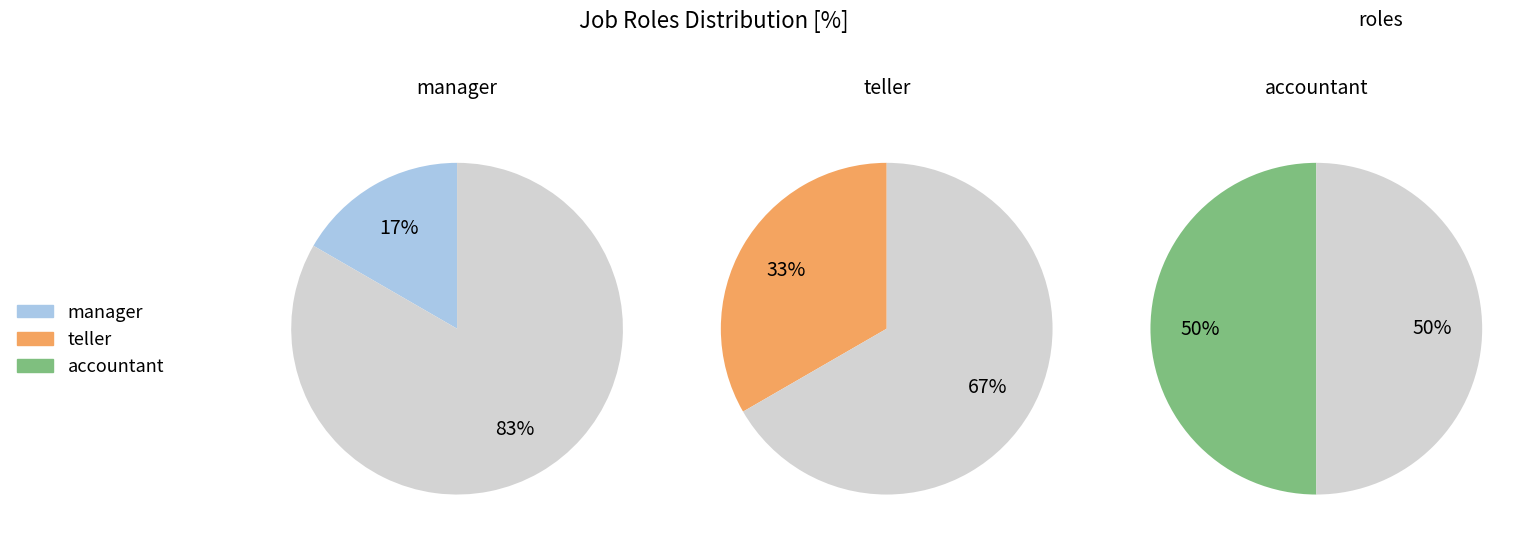

Combined, do accountant and teller account for over 50%?

Yes